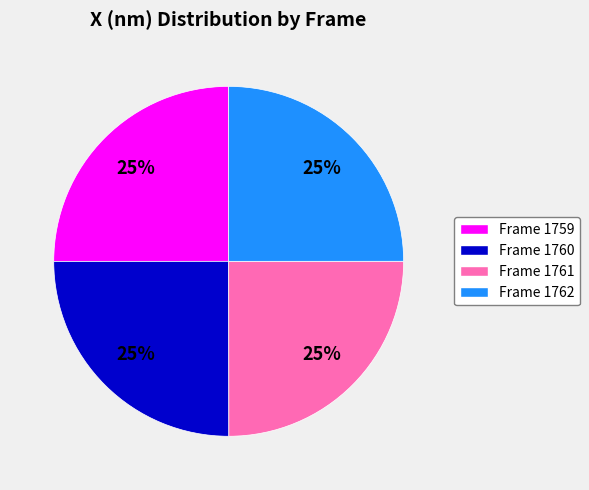

To the nearest percent, what percentage of the pie is Frame 1760?

25%